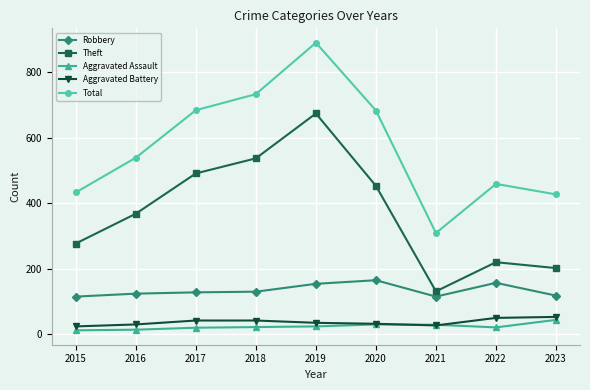

True or false: Aggravated Assault and Theft cross at least once.

False